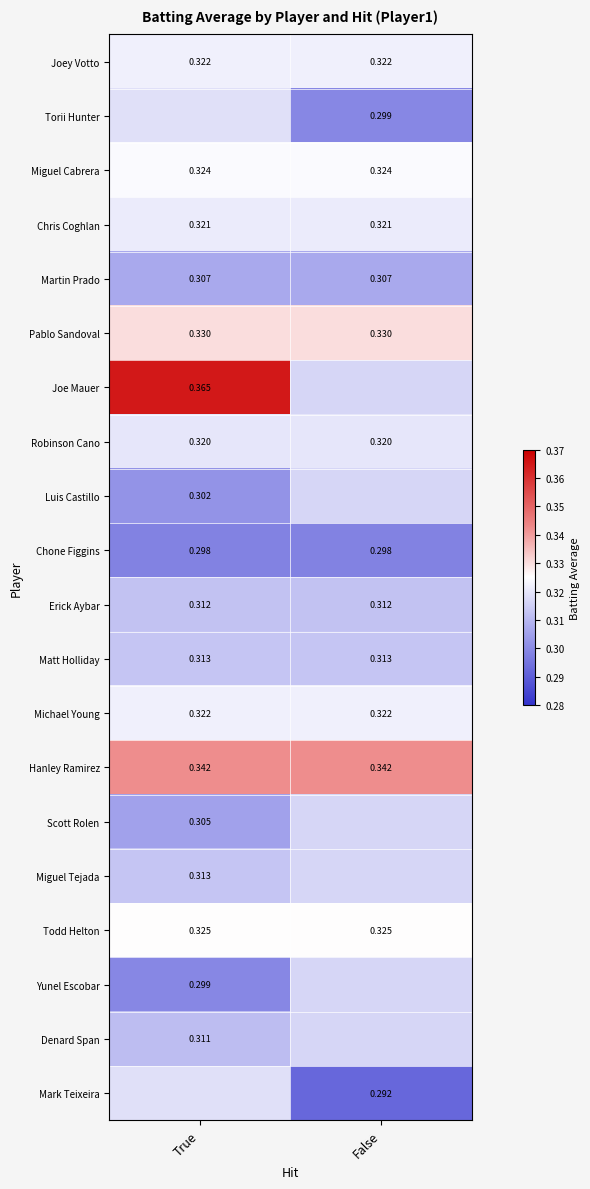

Is the value of Yunel Escobar at True greater than the value of Denard Span at True?

No